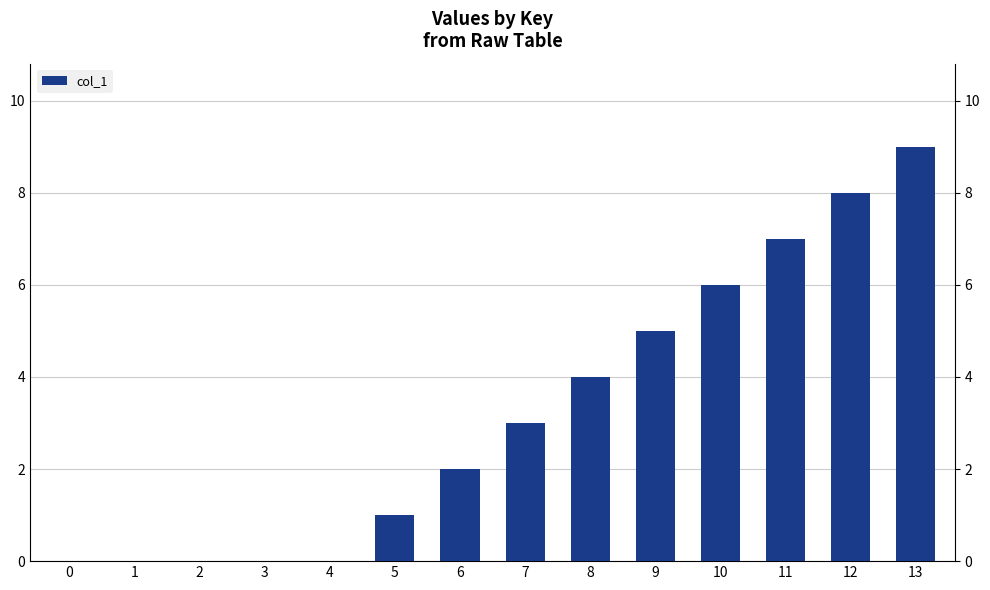

Is it true that the value at 12 is 4?

False